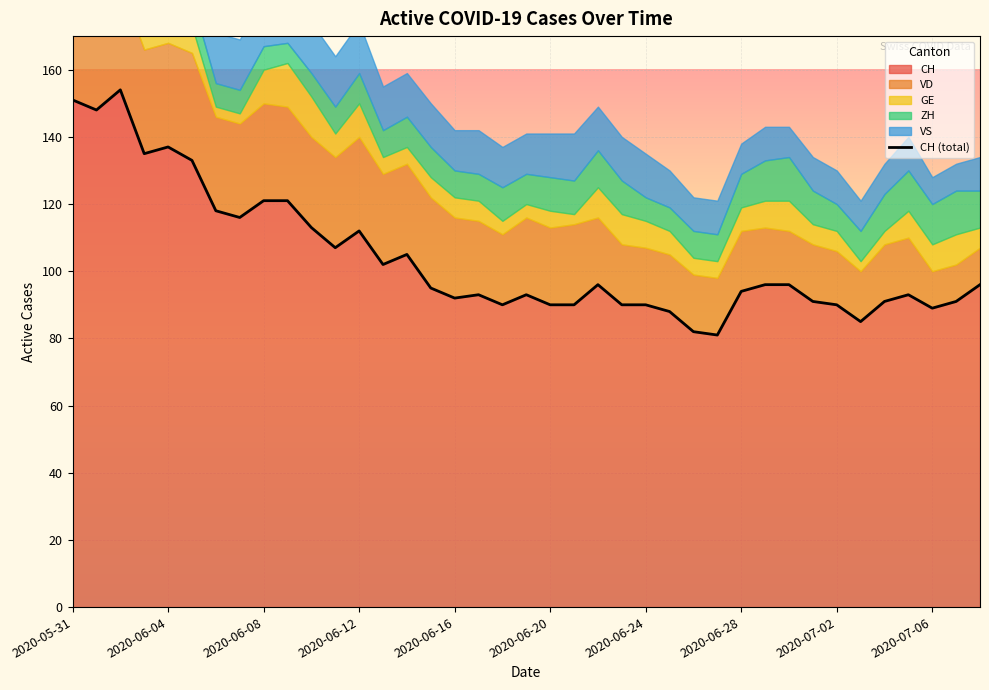

What is the change in value from 27 to 30?

+15